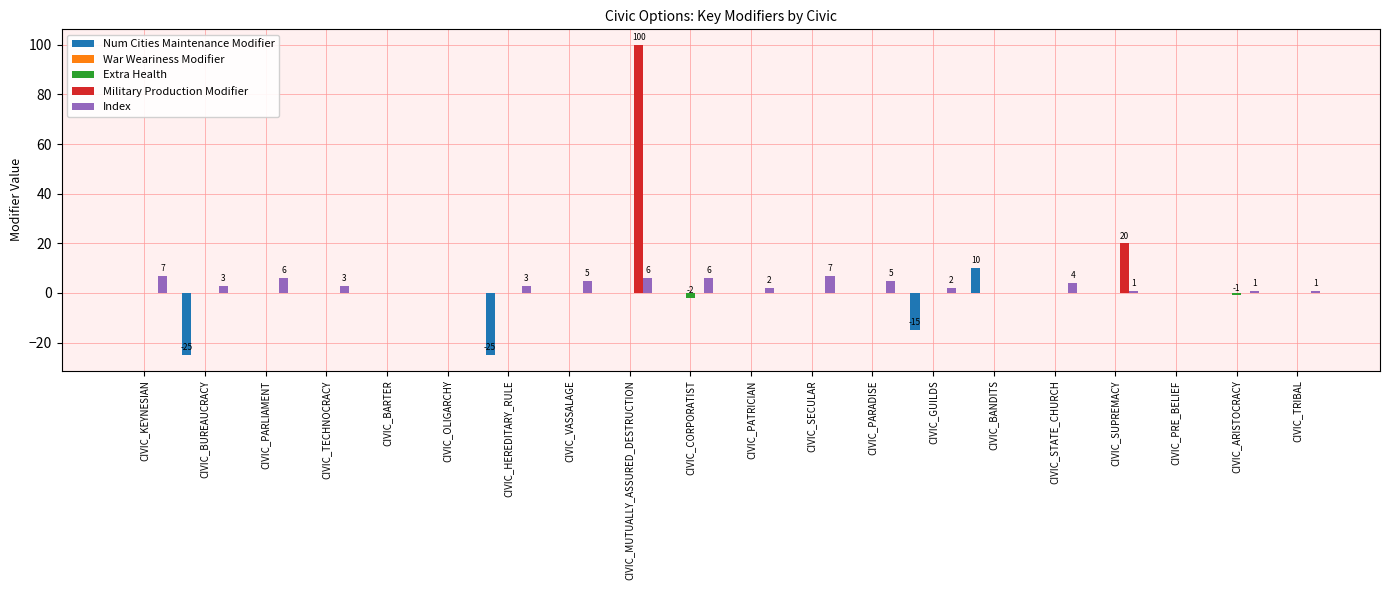

Is the value of Num Cities Maintenance Modifier at CIVIC_BUREAUCRACY greater than the value of Index at CIVIC_BUREAUCRACY?

No